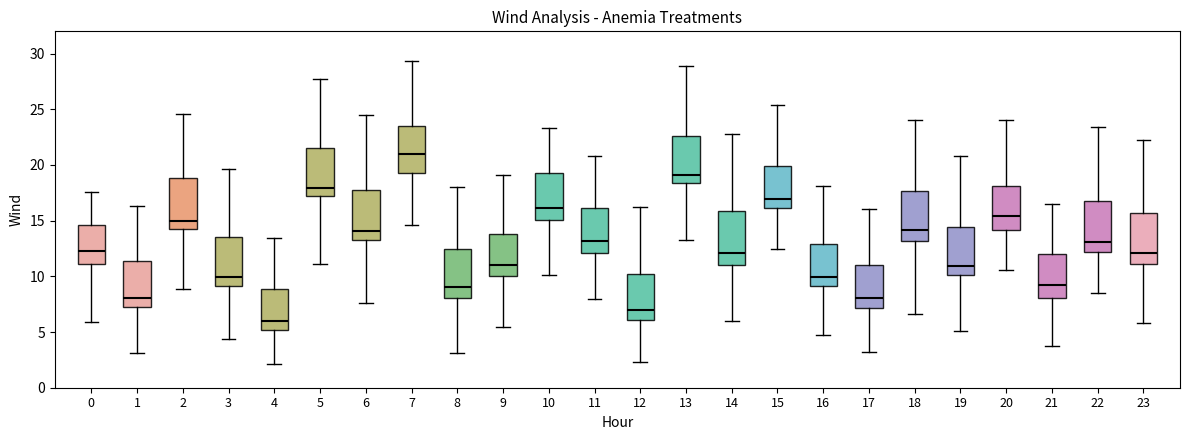

Which box has the lowest median line?

4